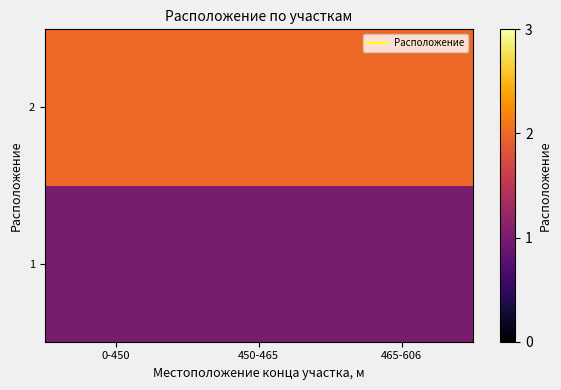

Reading right to left, extract all data points from this chart.

1: 465-606=1	450-465=1	0-450=1
2: 465-606=2	450-465=2	0-450=2